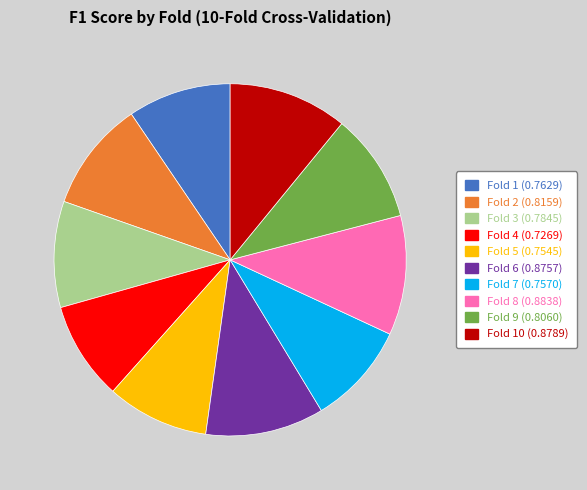

Is there a majority slice in this chart?

No